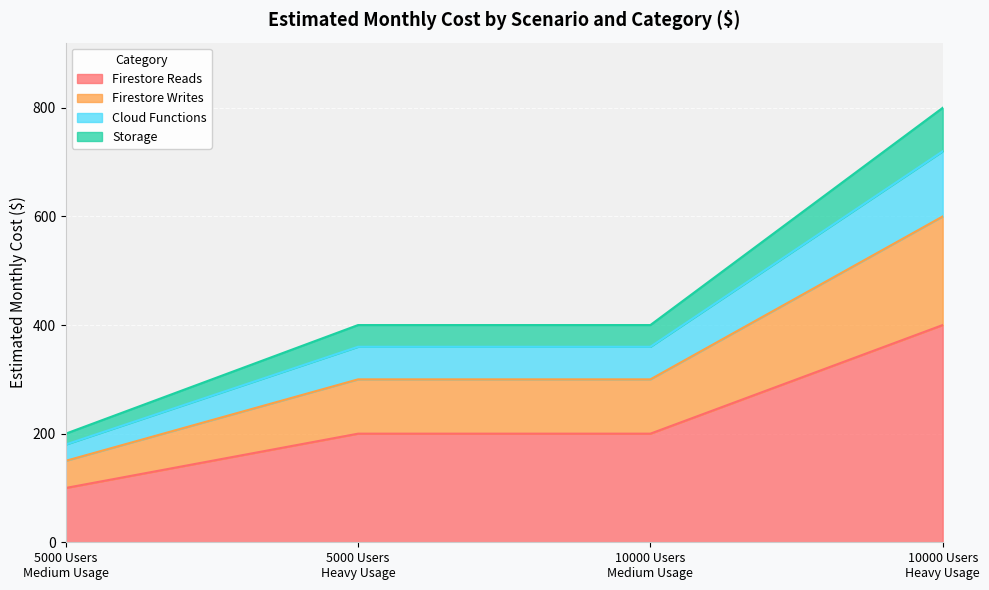

True or false: Storage has a value of 522 at 10000 Users
Medium Usage.

False